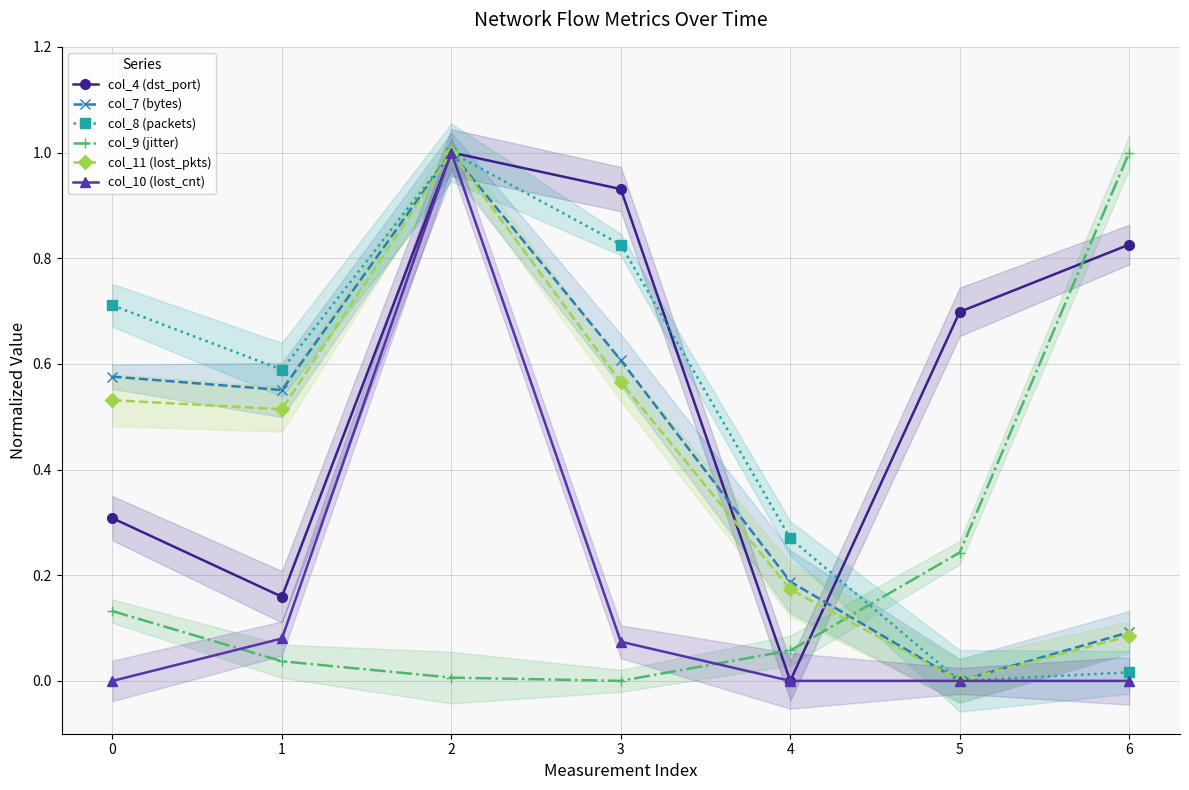

True or false: col_9 (jitter) and col_11 (lost_pkts) intersect in this chart.

True